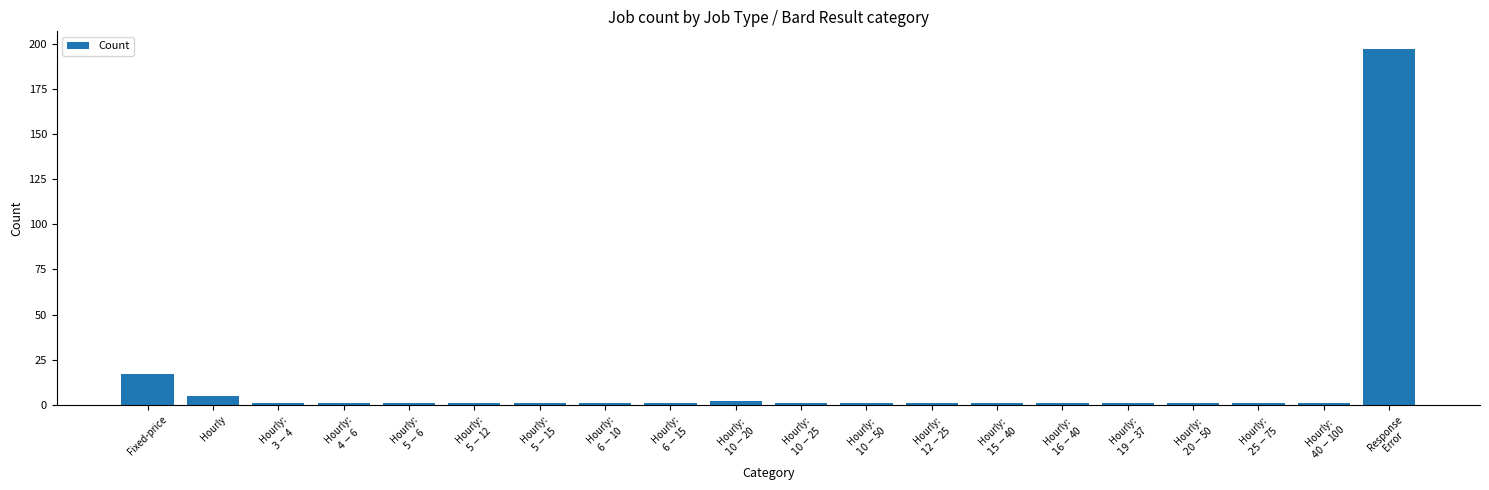

What is the average value?

12